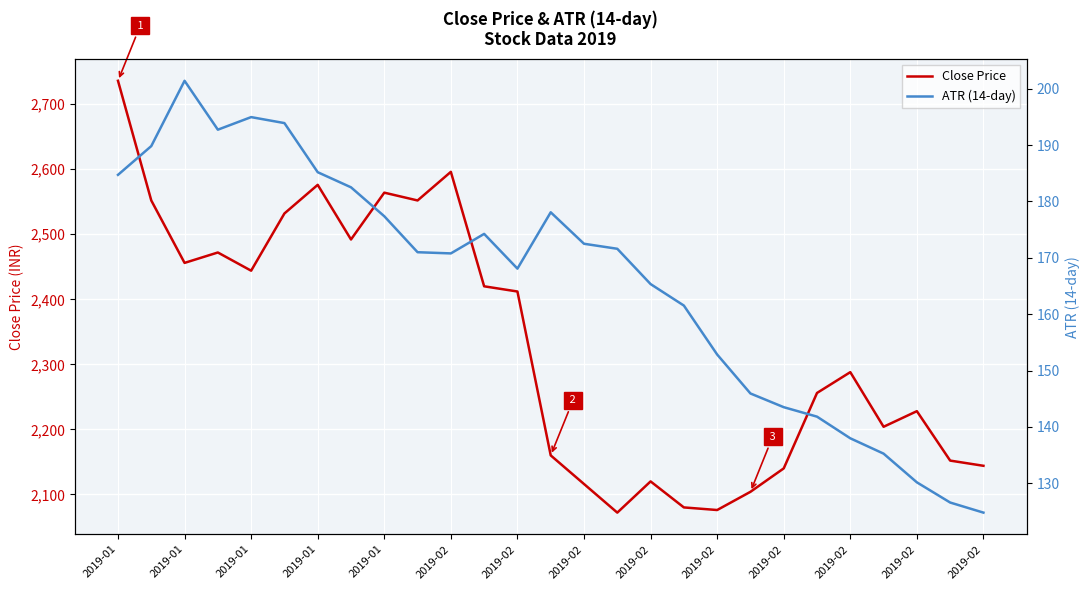

True or false: ATR (14-day) has more than 2 interior local peaks.

True